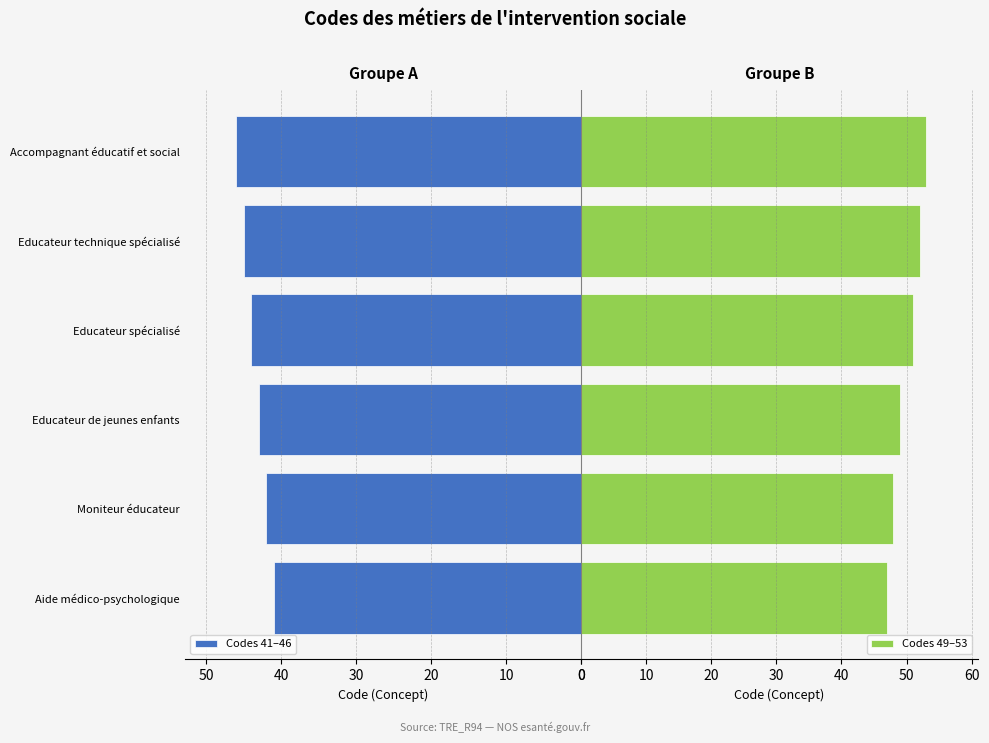

The value of Codes 41–46 at 30 is 28. True or false?

False